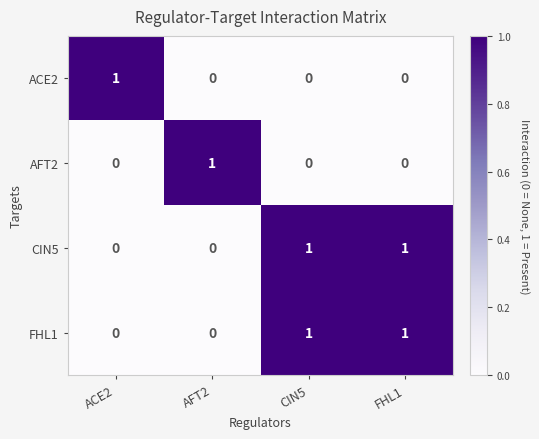

Count the FHL1 values in the range 0 to 1.

4